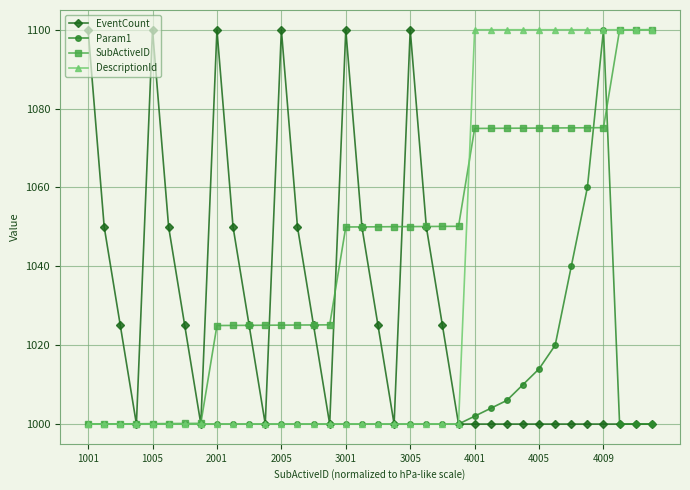

What is the minimum value shown in the chart?

1000.0